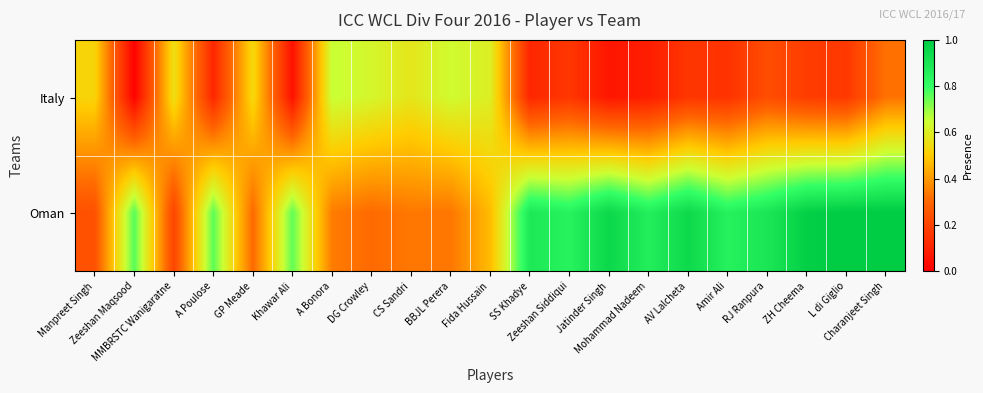

Which series has the largest range (max minus min)?

Oman